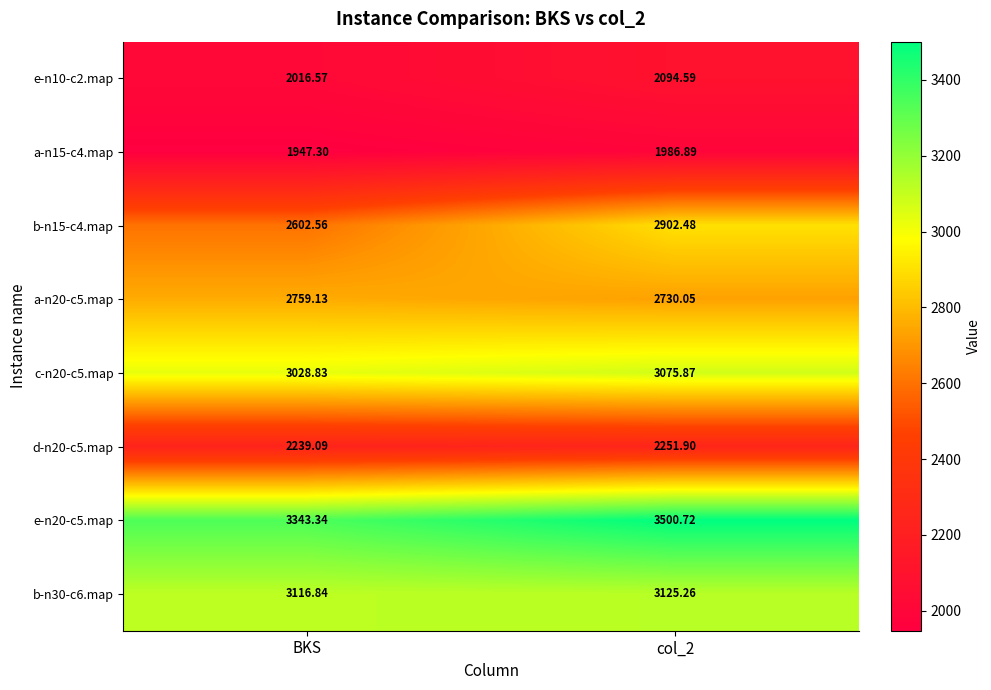

Which series has the largest range (max minus min)?

b-n15-c4.map